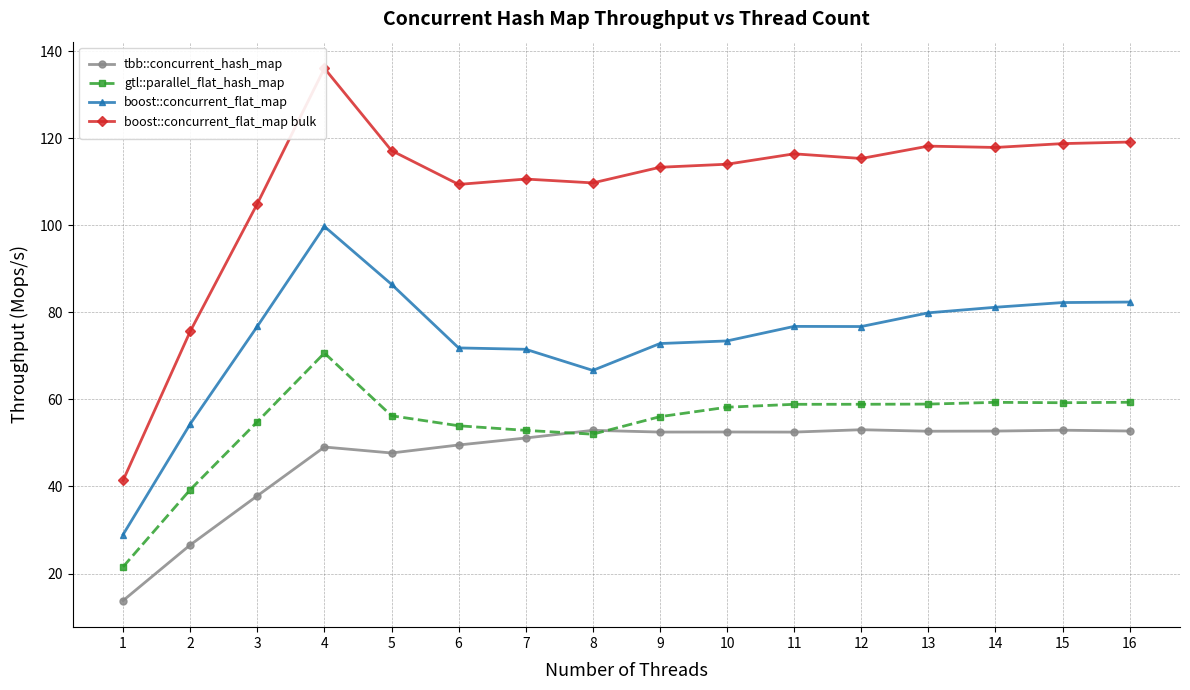

At which label does boost::concurrent_flat_map reach its minimum?

1